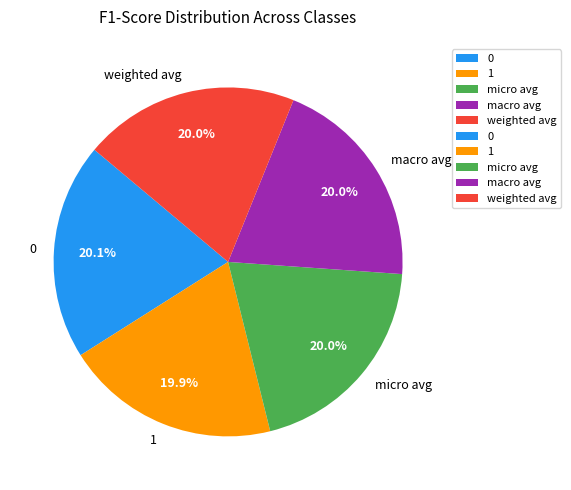

Does micro avg account for over 50% of the chart?

No